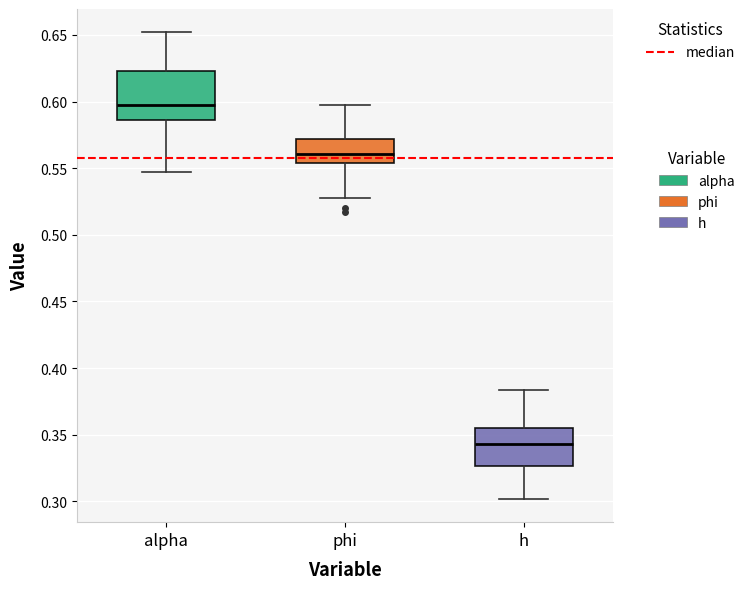

Where does the upper whisker of the box for alpha end on the y-axis? The values are not printed on the chart, so give them approximately, as read against the axis.

0.650